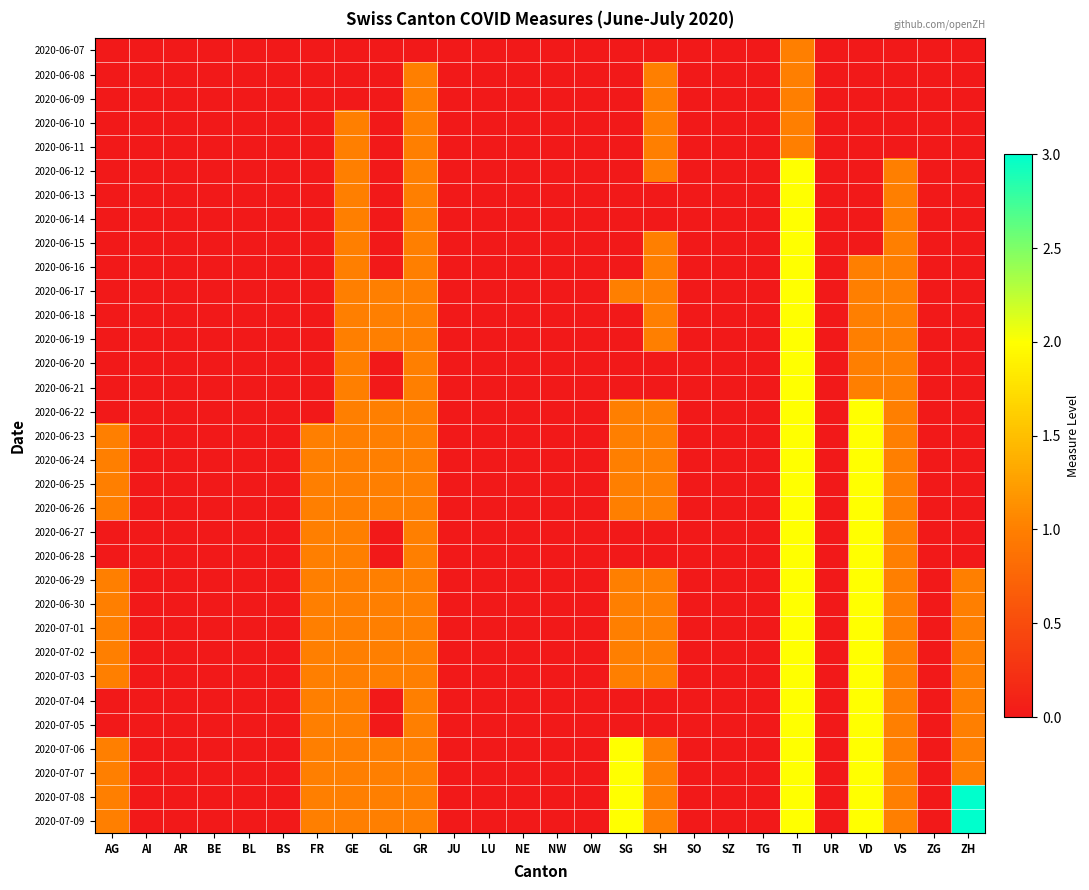

Between AR and AI, which is larger?

AR